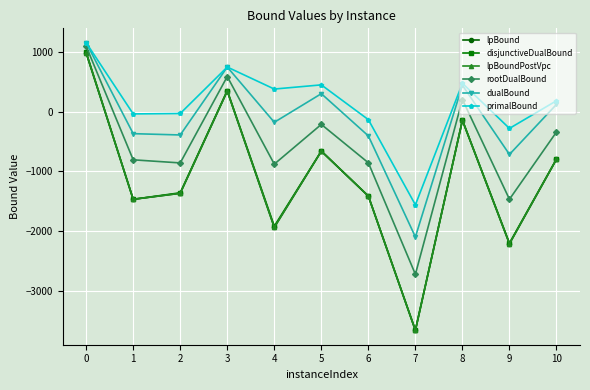

What is the difference between the highest and lowest values at 4?

2319.3